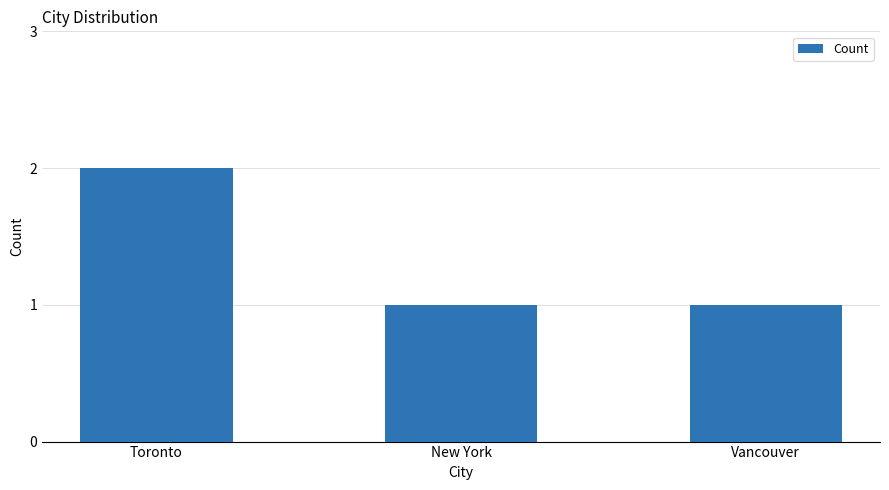

Reading right to left, list all the values displayed in this chart.

Vancouver=1	New York=1	Toronto=2